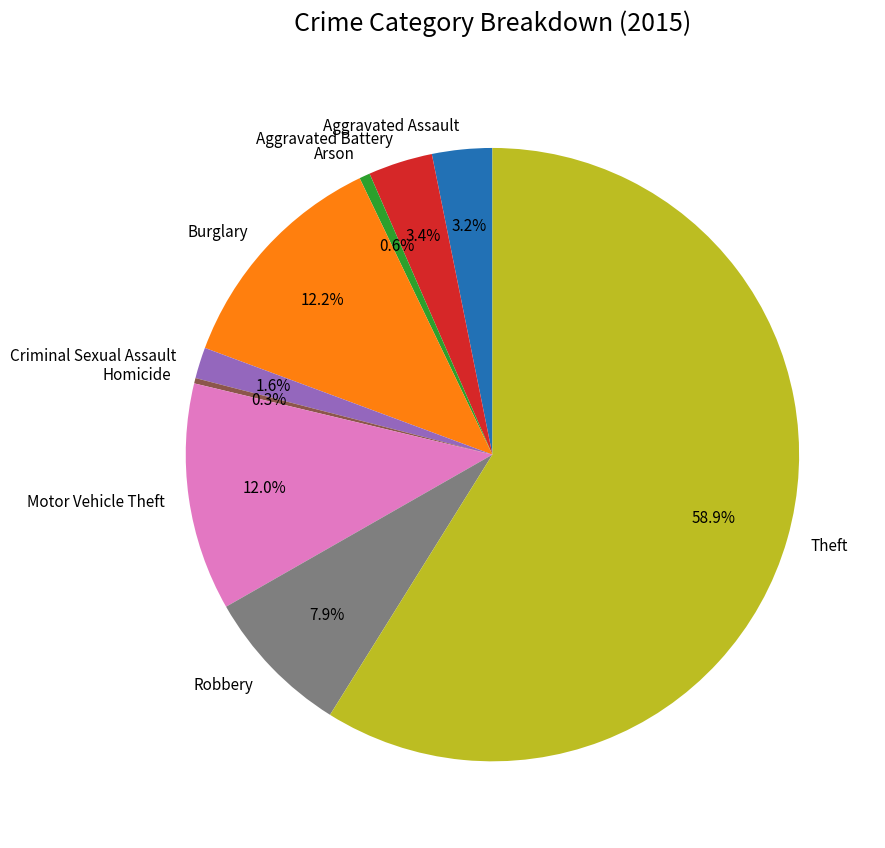

Which category has the biggest portion of the pie?

Theft